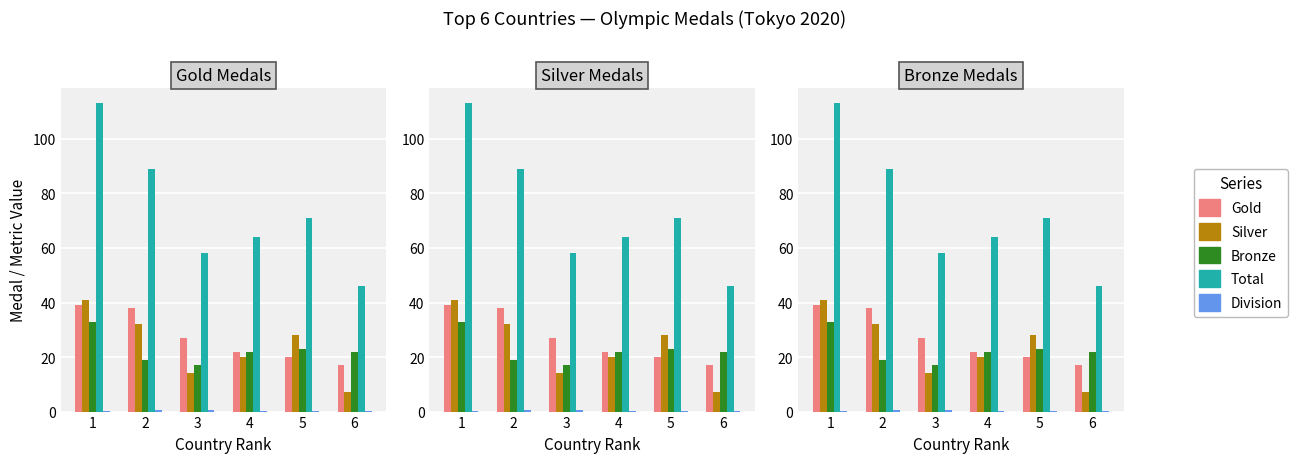

How many values in the Bronze series are below 22?

2